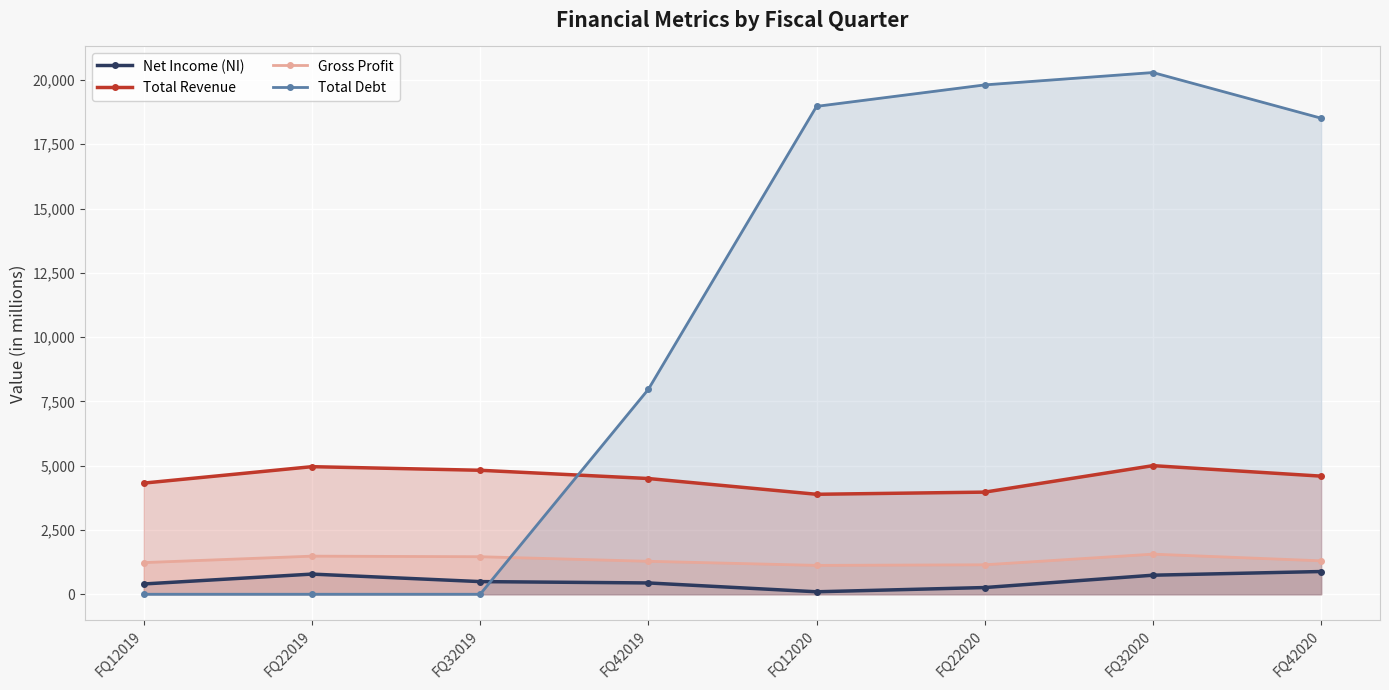

True or false: Total Debt and Net Income (NI) intersect in this chart.

True